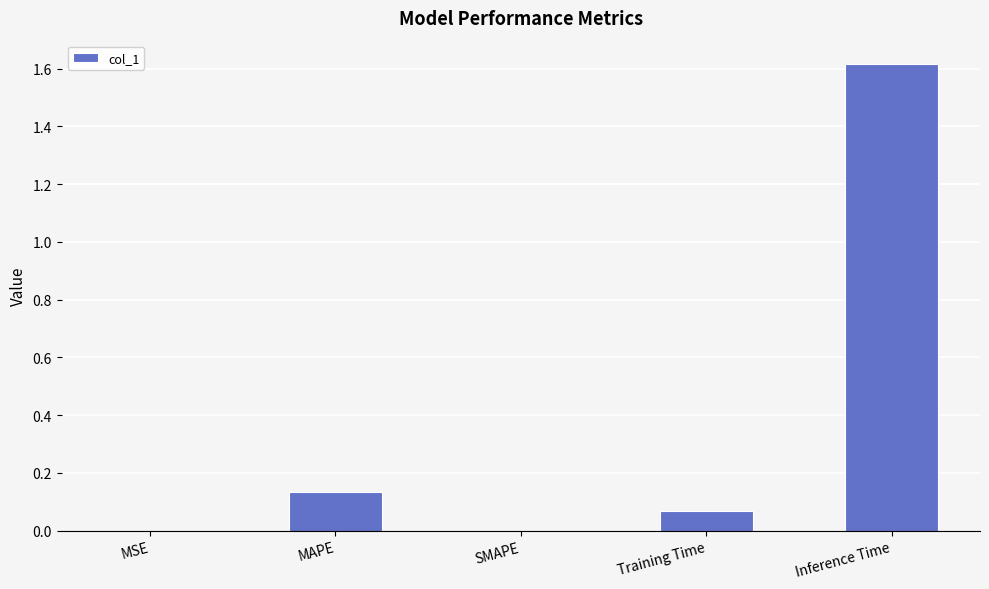

Does the chart contain stacked bars?

No